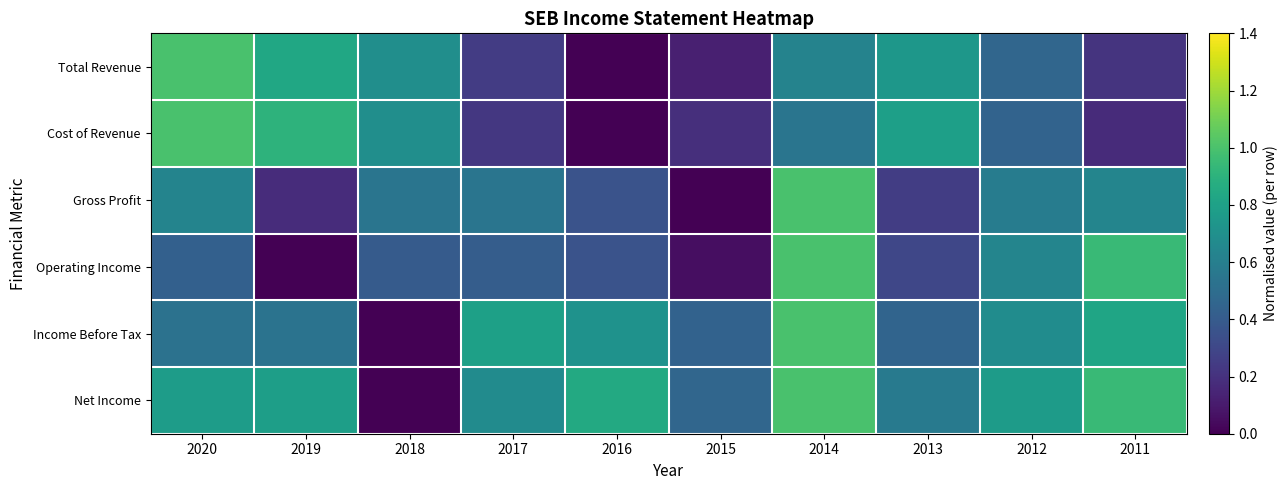

Which series has the largest range (max minus min)?

Total Revenue